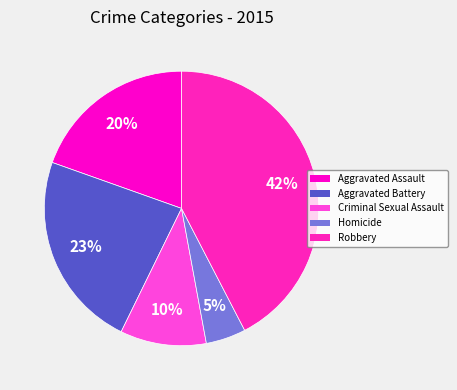

Approximately how many times larger is the value at Homicide compared to Aggravated Assault?

0.2